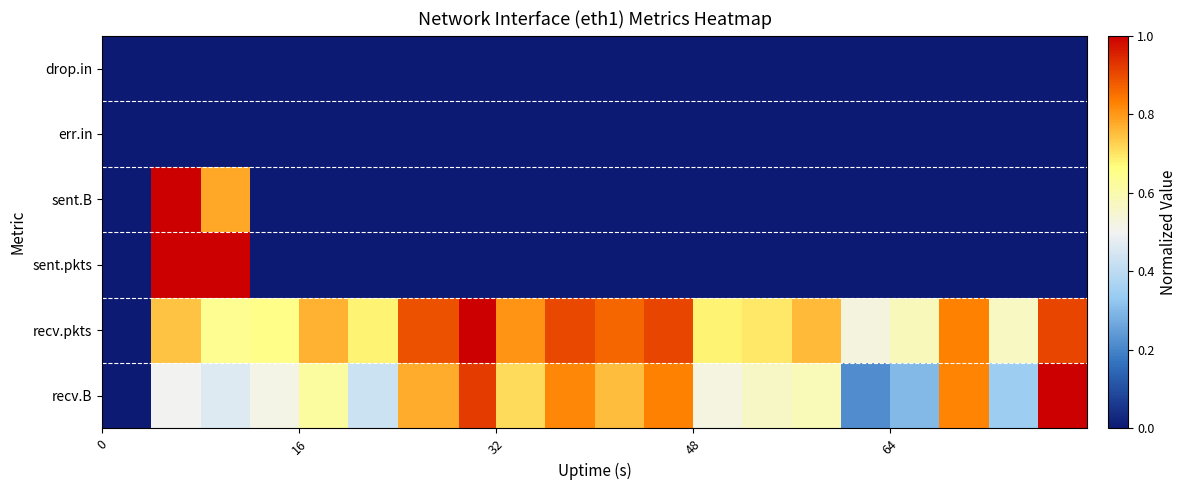

At how many categories does at least one series exceed 0?

19